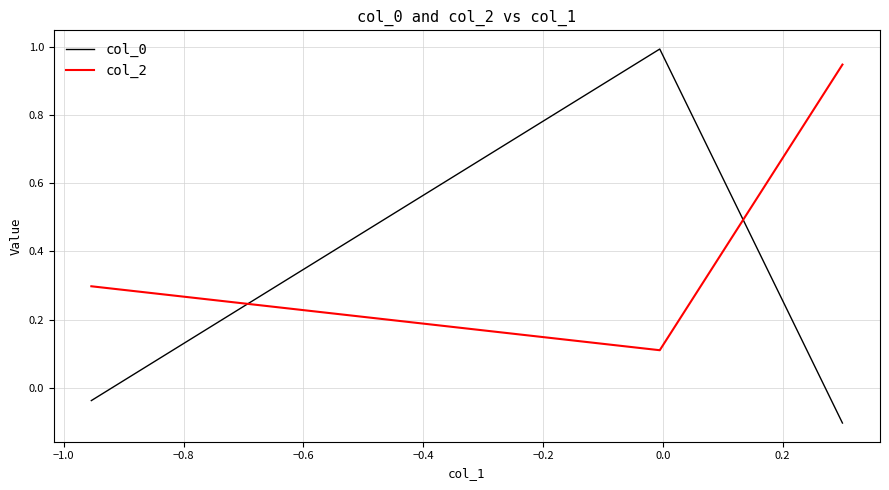

What is the average value of the col_2 series?

0.5